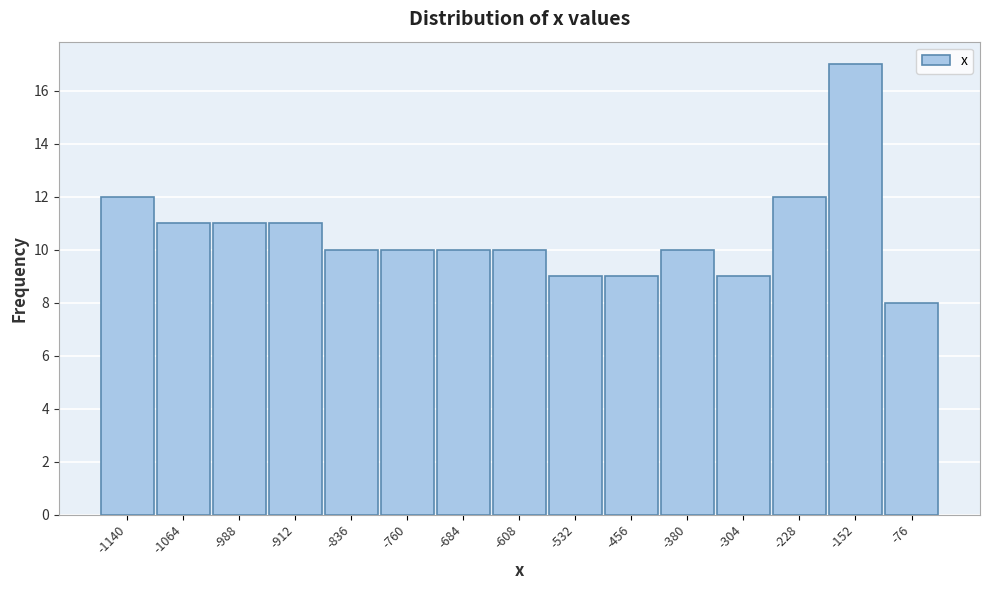

Reading left to right, transcribe all the data shown in this chart.

-1140=12	-1064=11	-988=11	-912=11	-836=10	-760=10	-684=10	-608=10	-532=9	-456=9	-380=10	-304=9	-228=12	-152=17	-76=8